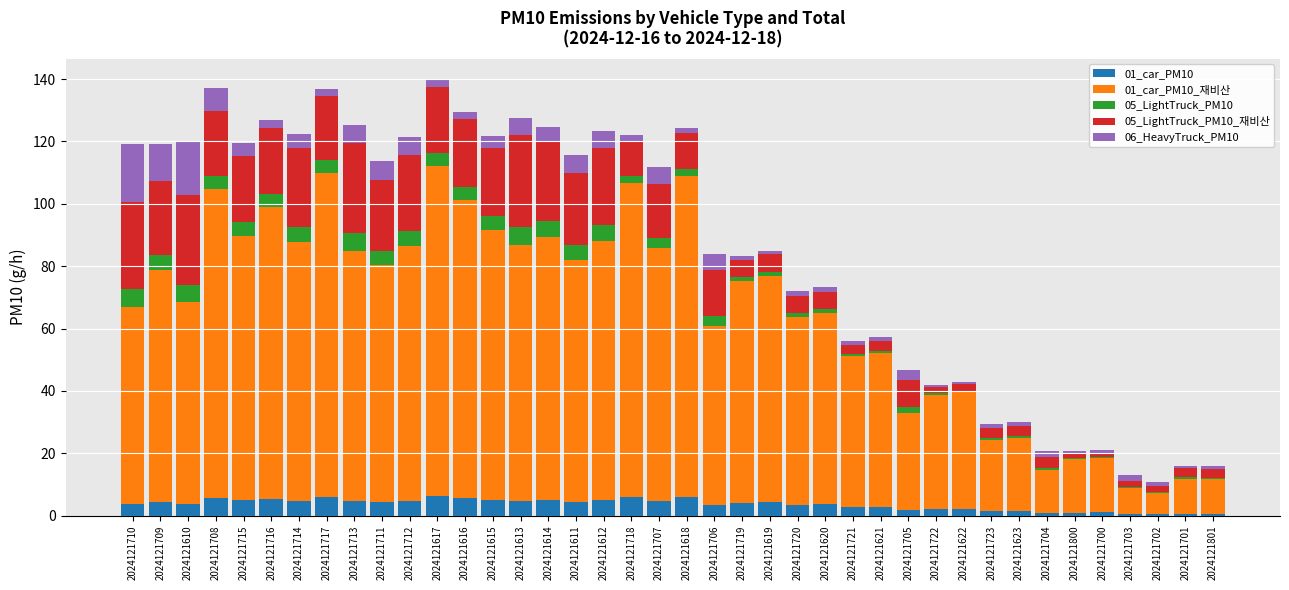

What is the total value across all series at 2024121710?

119.3